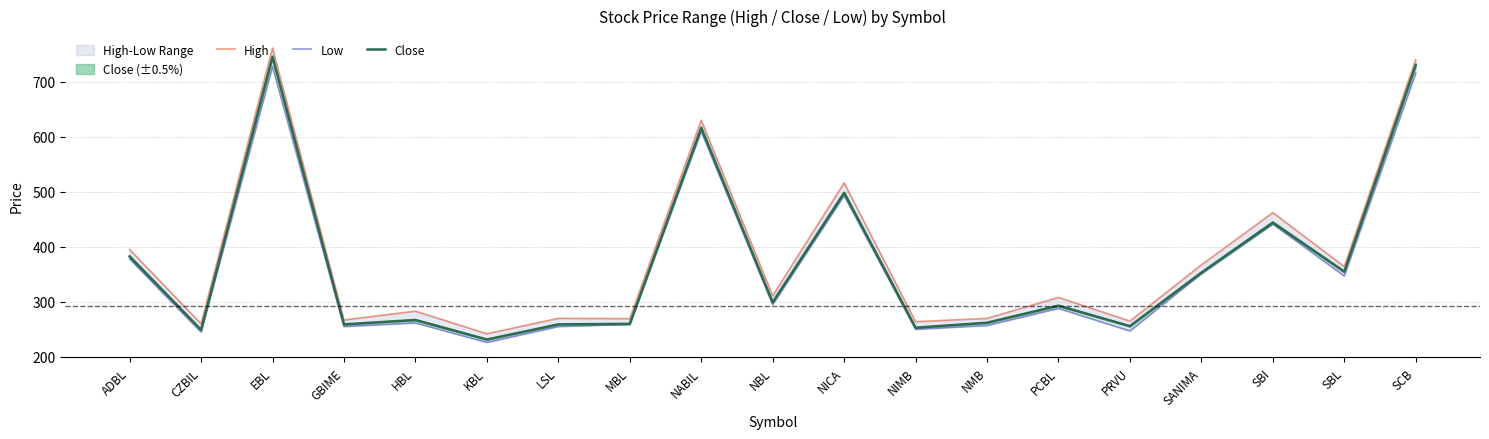

List the series in order of their peak value, highest first.

High, Close, Low